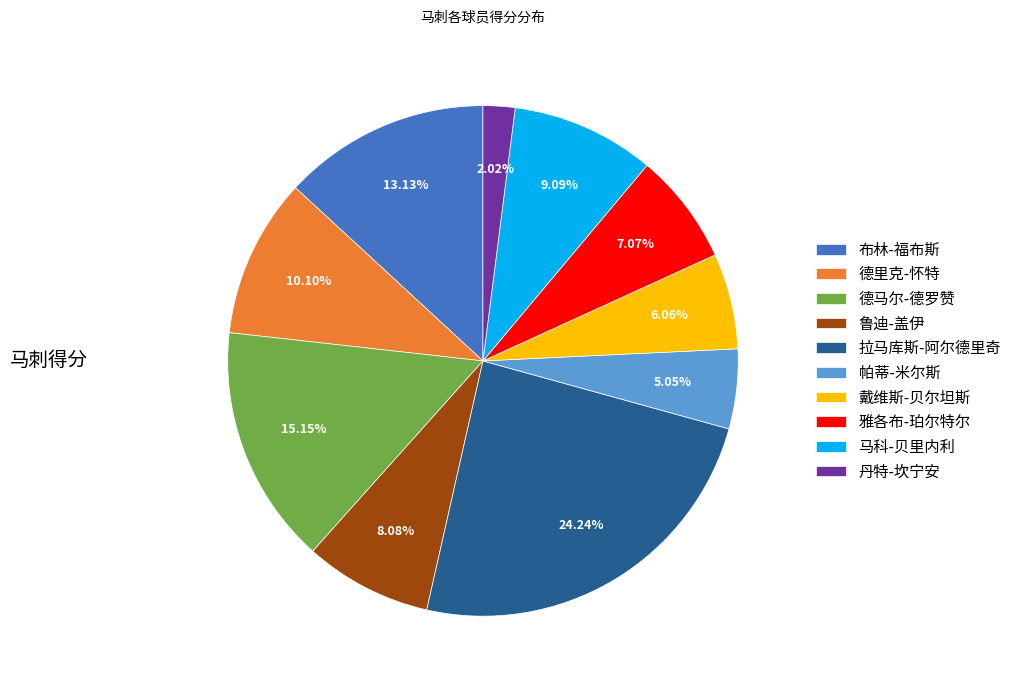

Is 德里克-怀特 the majority of the pie?

No